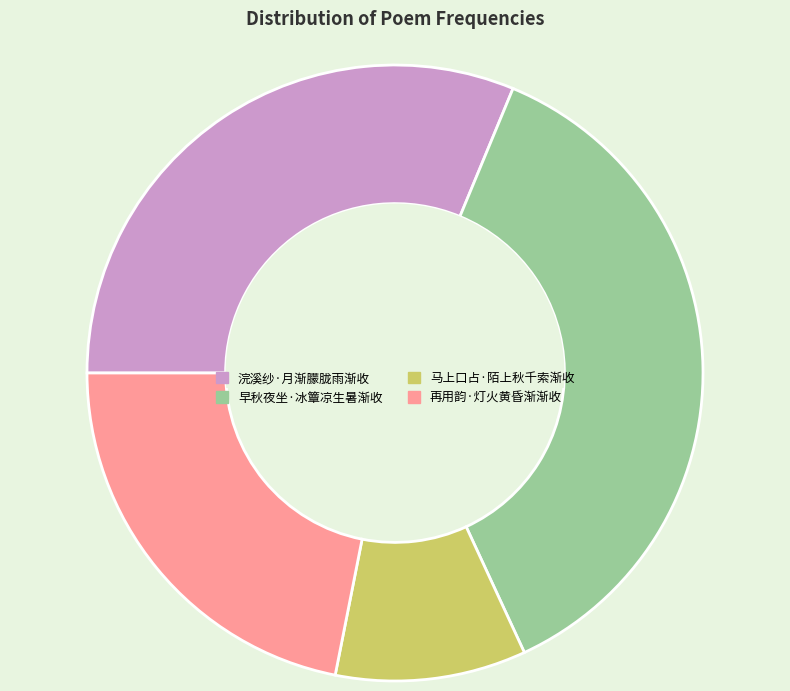

Does 浣溪纱·月渐朦胧雨渐收 account for over 50% of the chart?

No